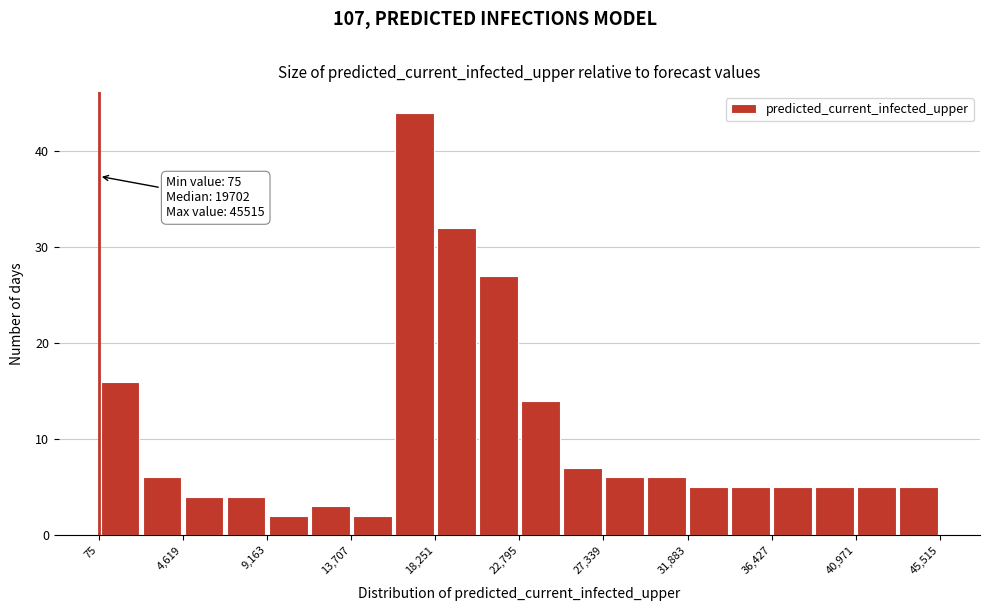

Which range on the x-axis has the tallest bar?

16000 to 18500